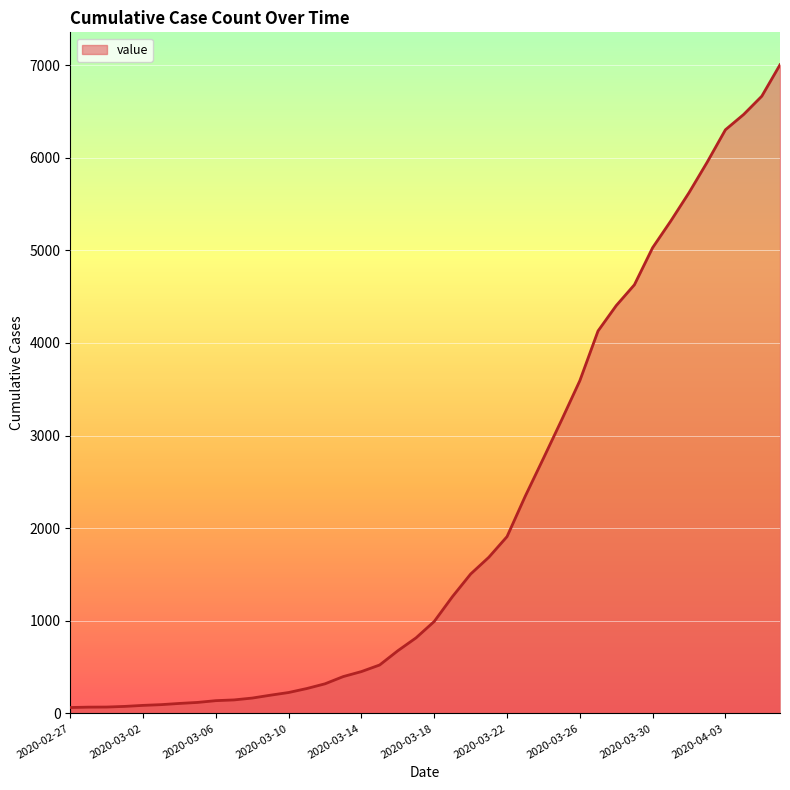

What is the difference between the maximum and minimum values?

6939